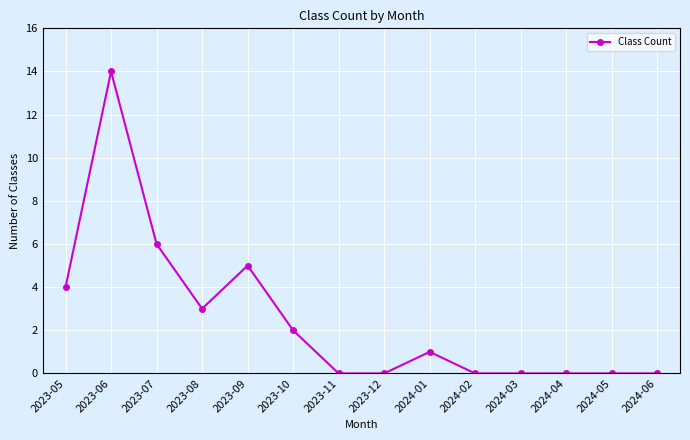

What value does the data have at 2023-06?

14